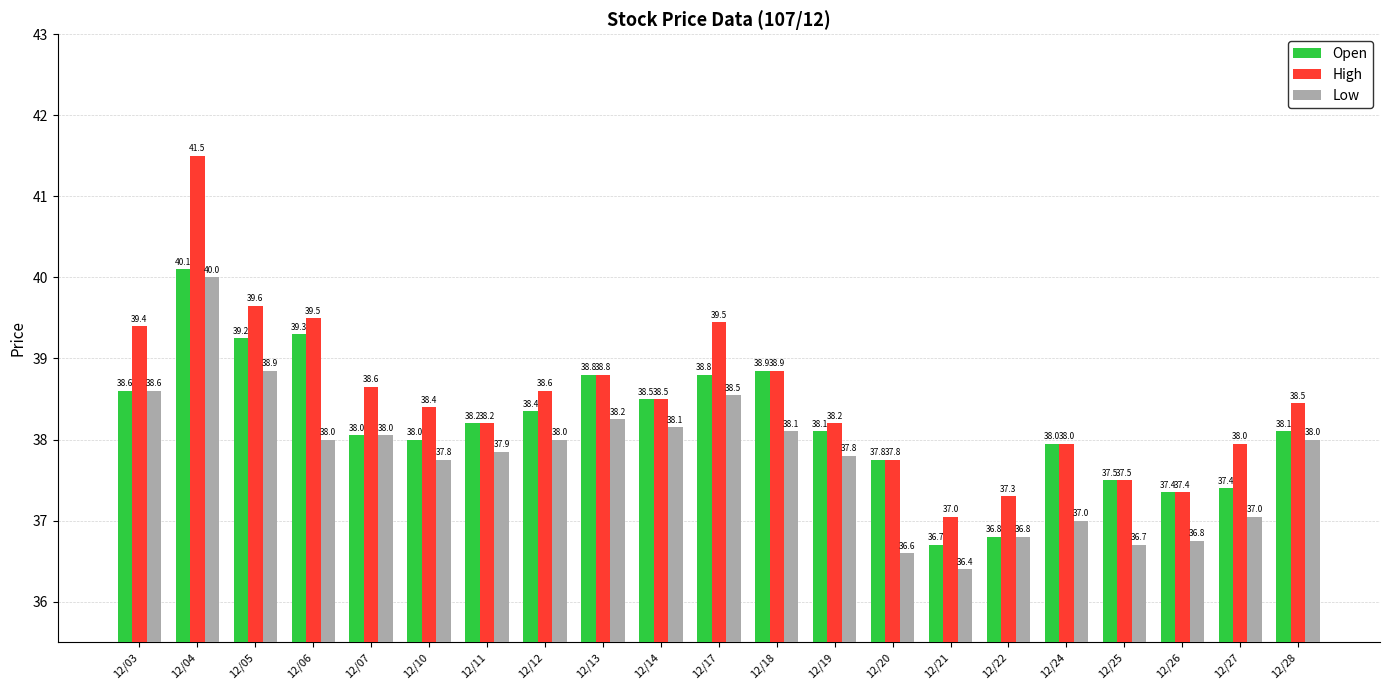

Is the value of High at 12/27 greater than the value of Low at 12/26?

Yes